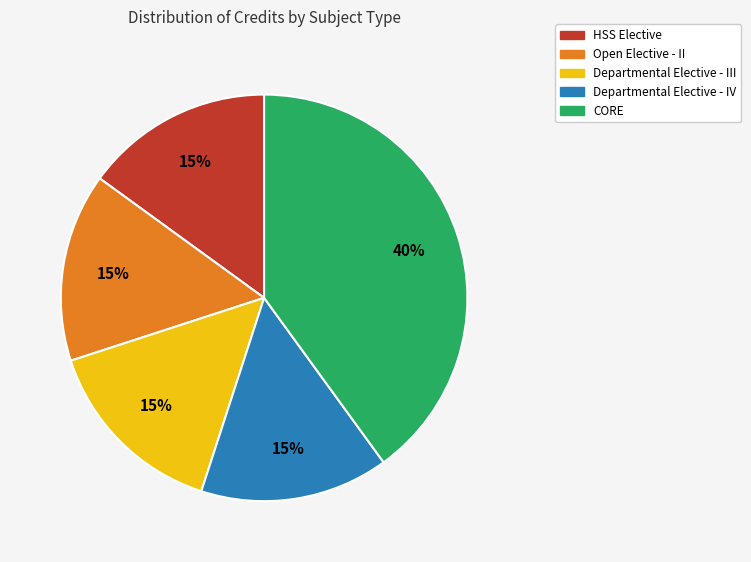

Does Open Elective - II account for over 50% of the chart?

No